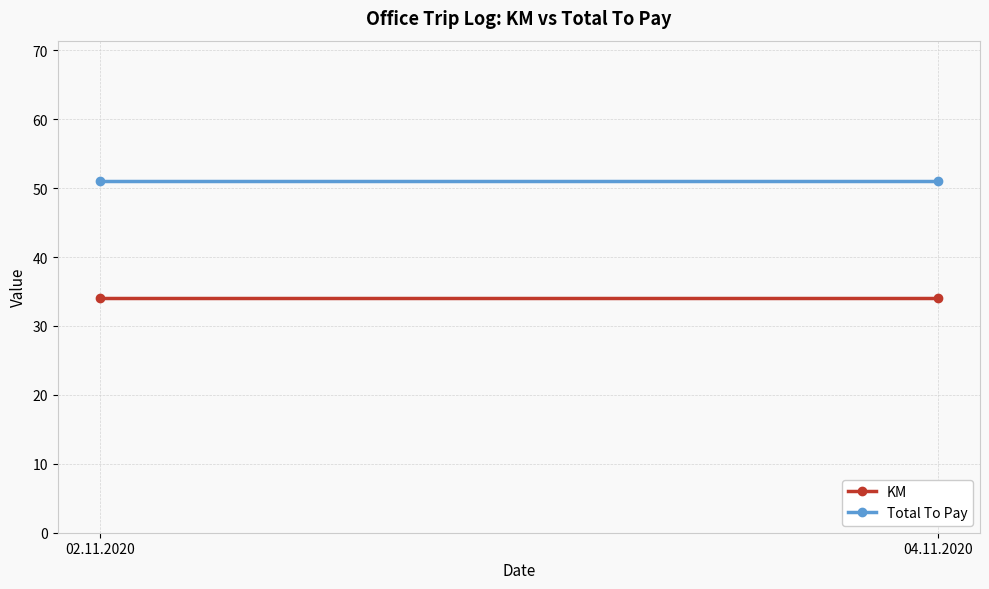

At 02.11.2020, list the series in order from largest to smallest.

Total To Pay, KM